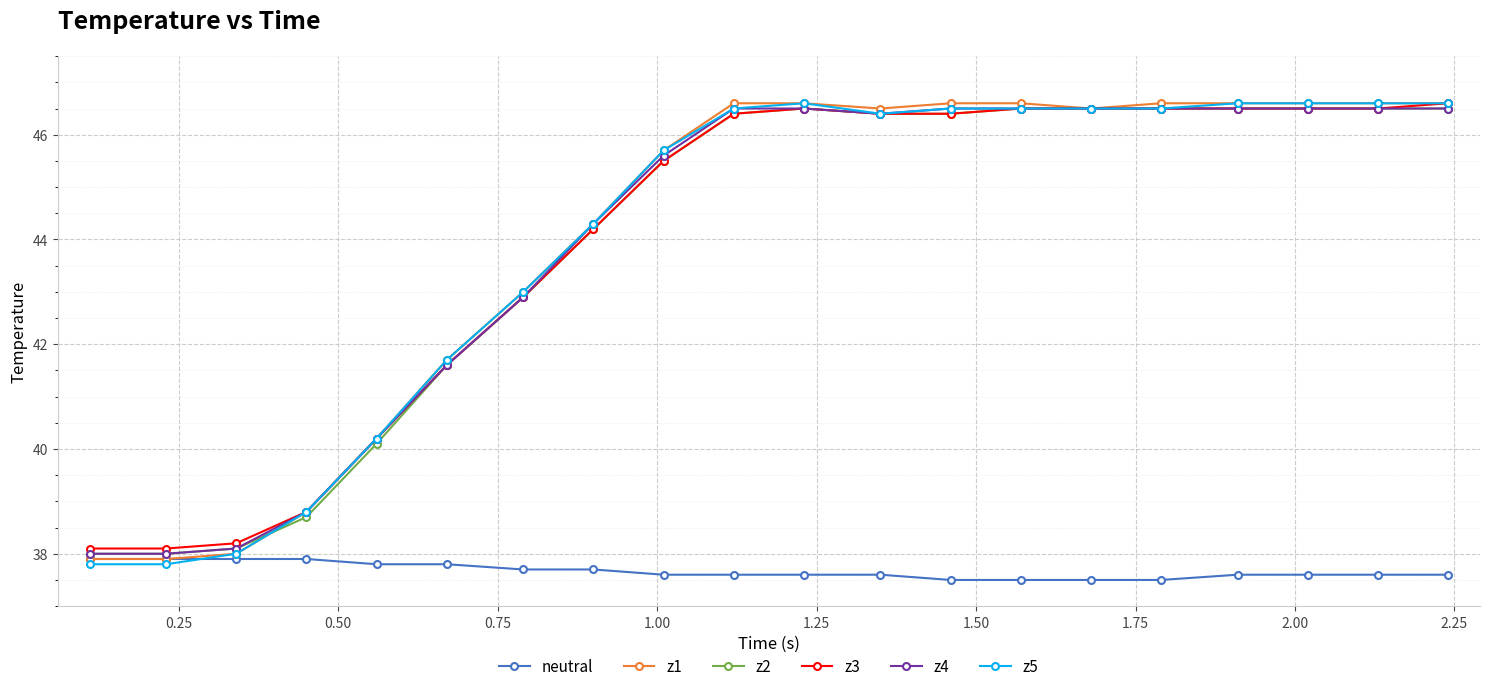

What is the difference between the maximum and minimum values in the z2 series?

8.5